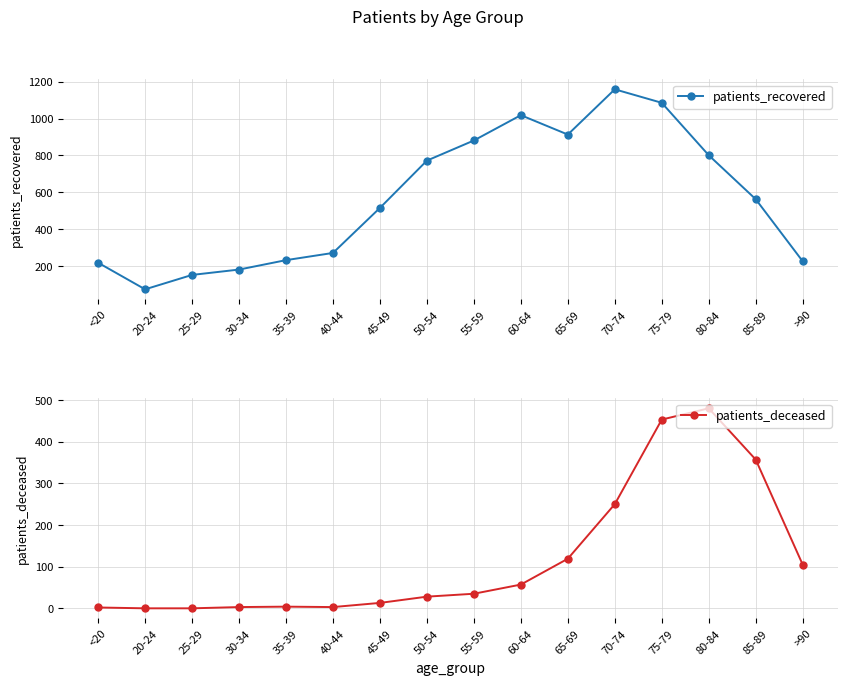

True or false: patients_recovered and patients_deceased intersect in this chart.

False